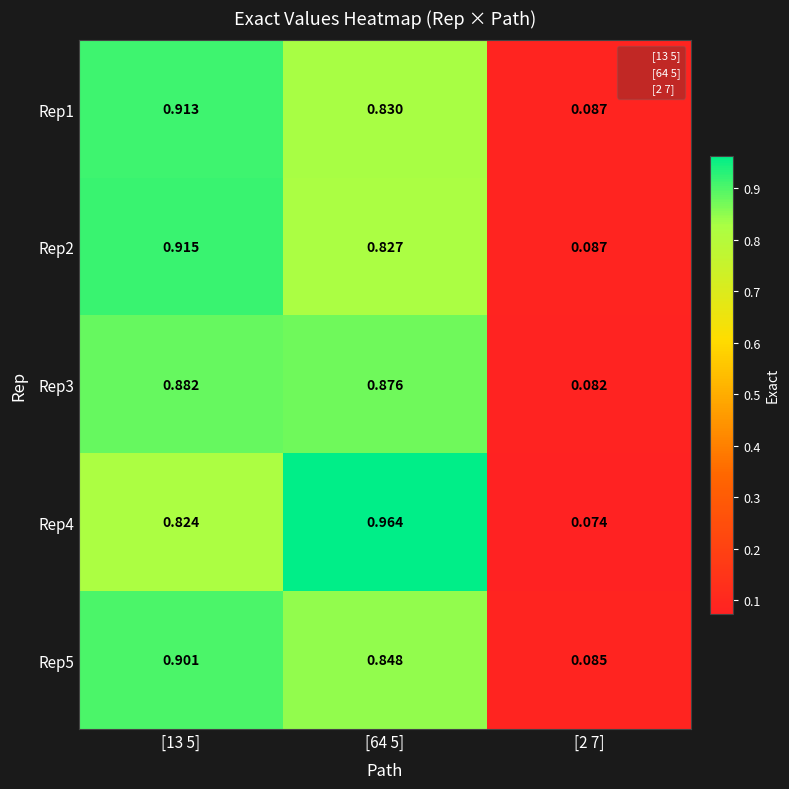

Is the value of Rep5 at [13 5] greater than the value of Rep4 at [2 7]?

Yes